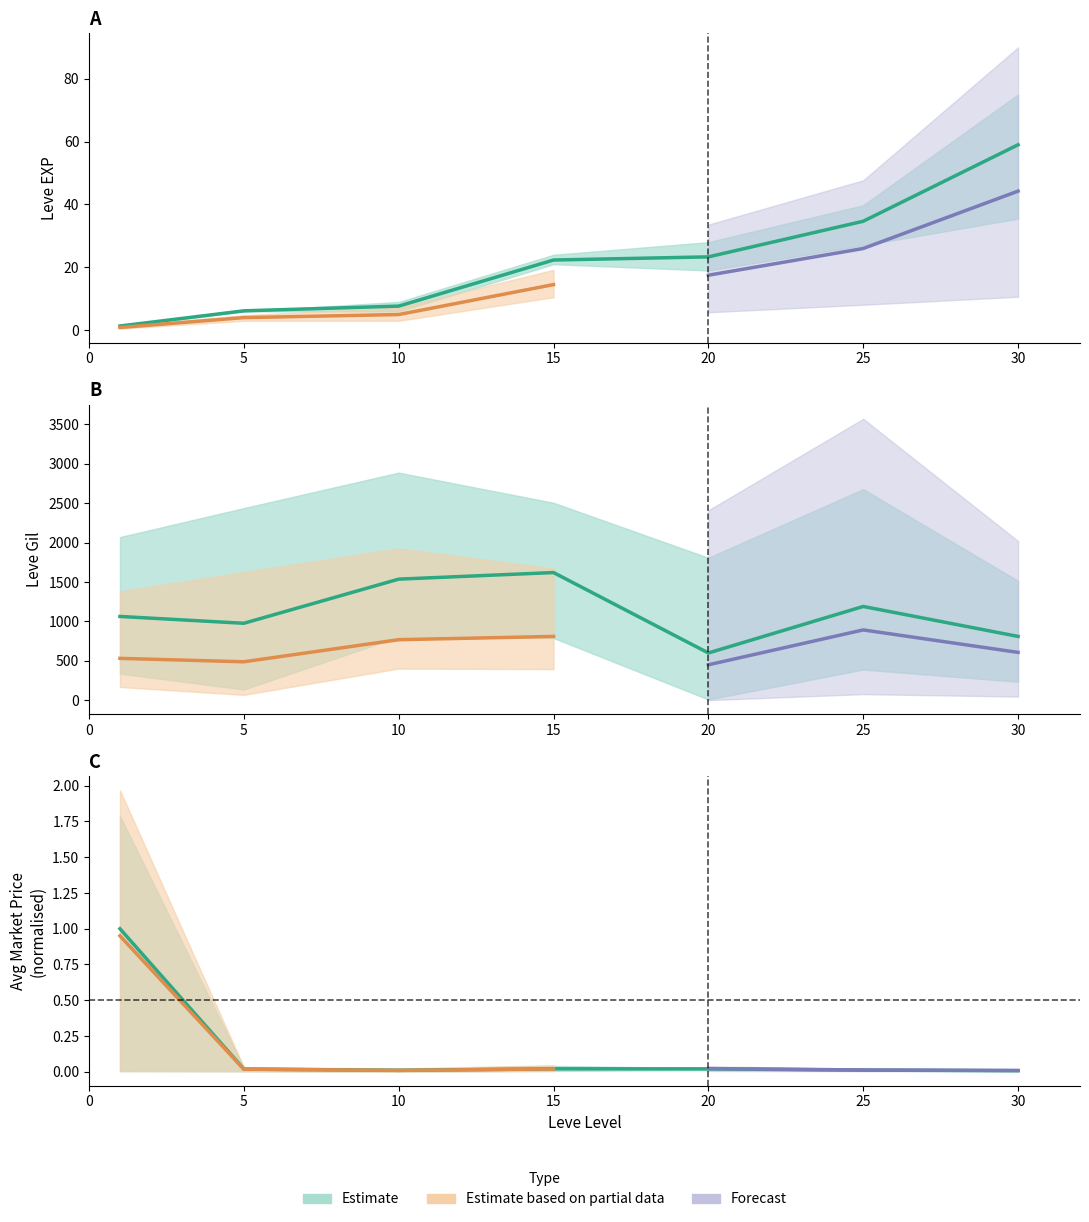

At which label does EXP mean reach its peak?

30